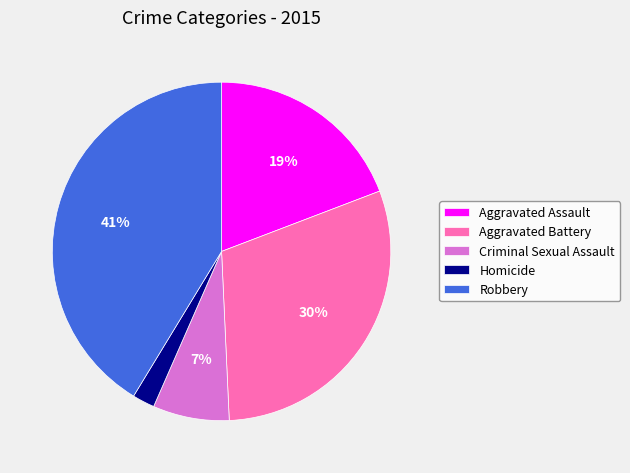

To the nearest percent, what is the difference between the Aggravated Assault and Aggravated Battery slice percentages?

11%